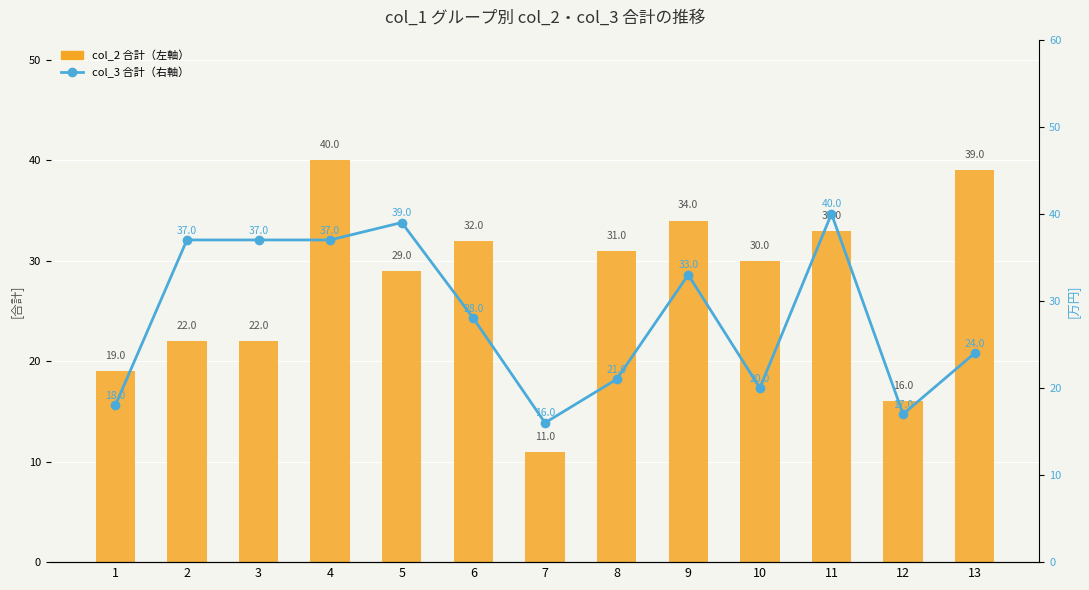

Which category has the lowest value across all series?

7